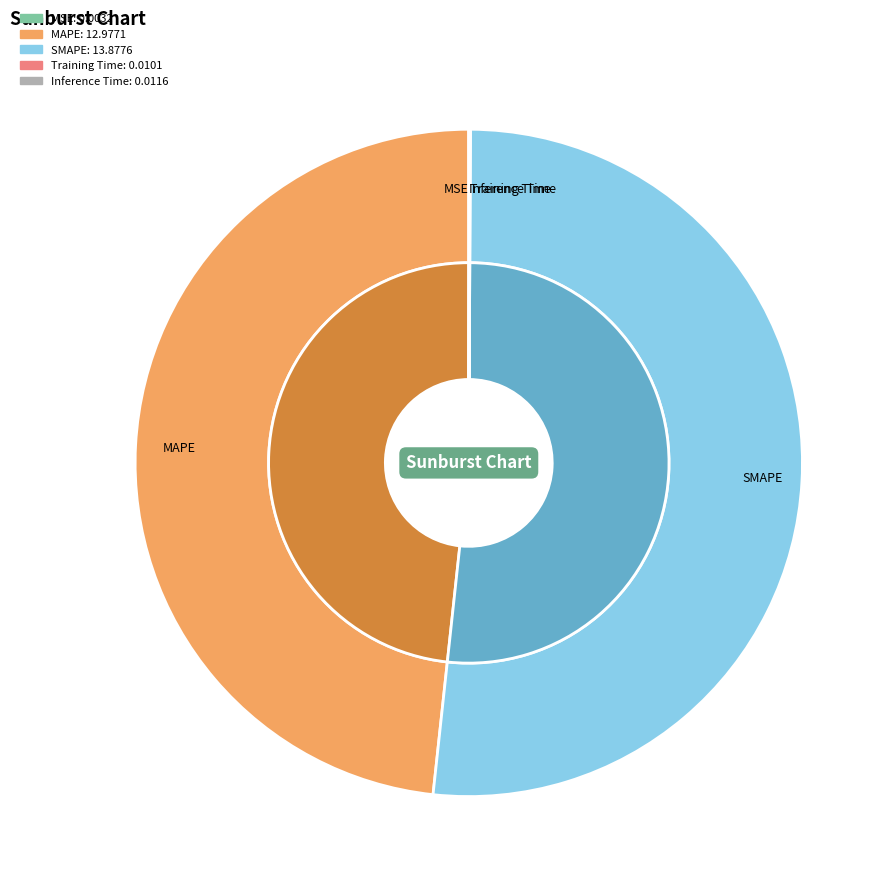

To the nearest percent, what is the difference between the largest and smallest slice percentages?

52%